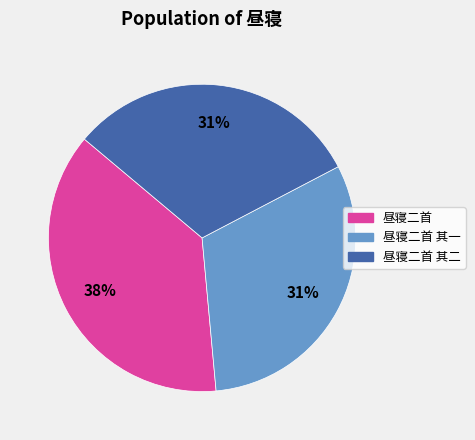

Is the sum of 昼寝二首 and 昼寝二首 其二 greater than half?

Yes